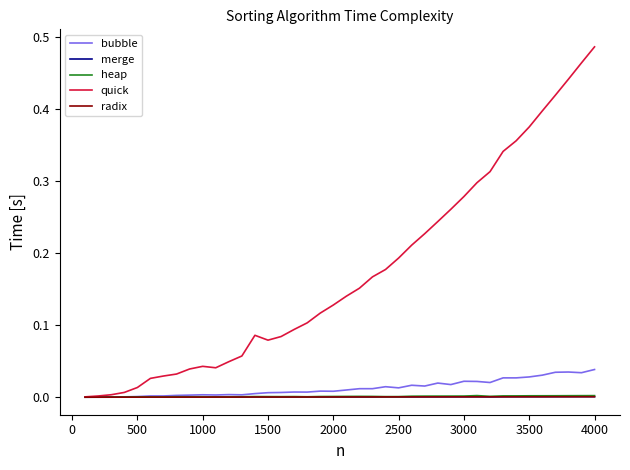

Which series has the largest total across all categories?

quick